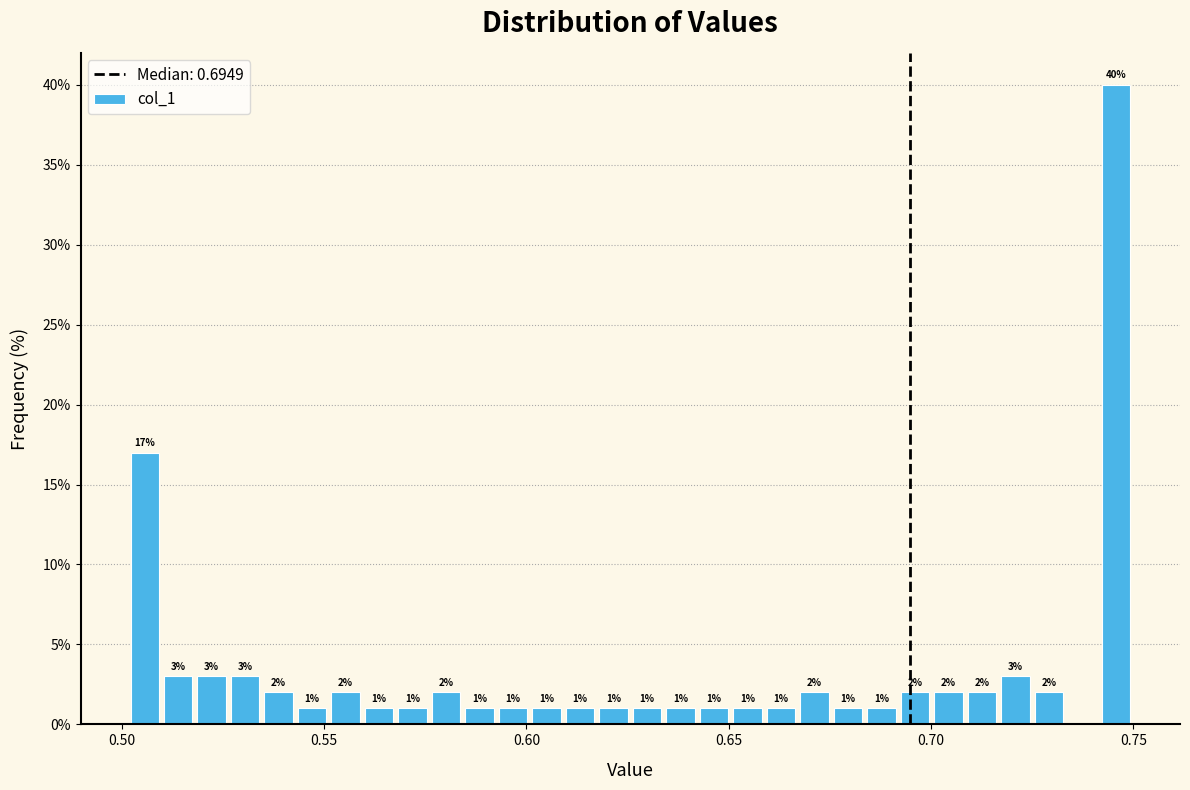

Around what value on the x-axis is the tallest bar? Give the approximate position of its centre, as read against the axis.

0.745